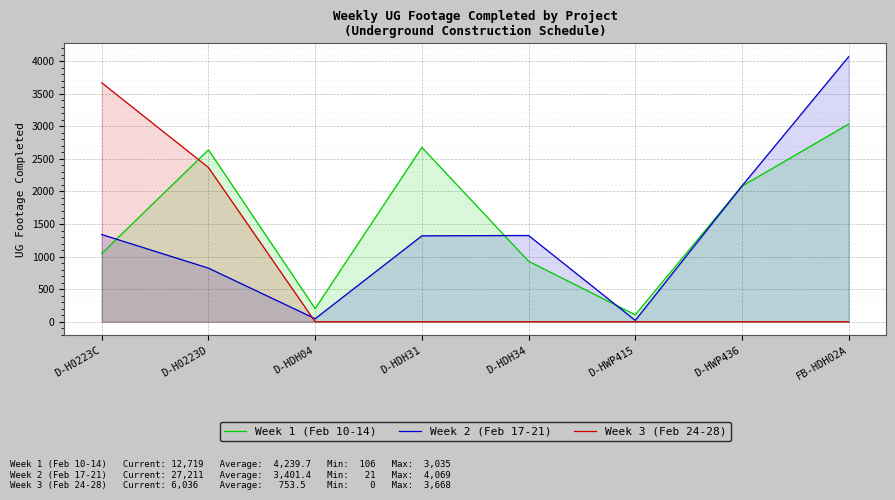

What position from the right is D-H0223C?

8